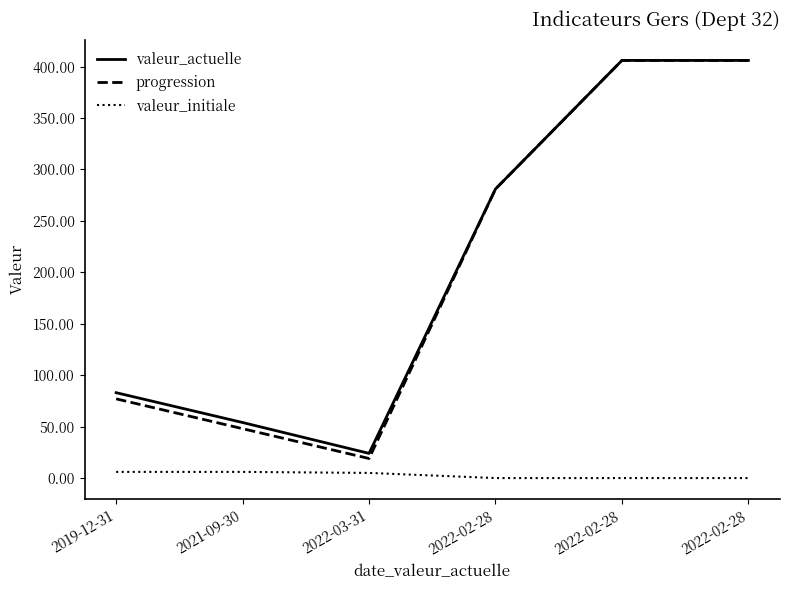

Reading left to right, list all the values displayed in this chart.

valeur_actuelle: 2019-12-31=83	2021-09-30=54	2022-03-31=24	2022-02-28=281	2022-02-28=406	2022-02-28=406
progression: 2019-12-31=77	2021-09-30=48	2022-03-31=19	2022-02-28=281	2022-02-28=406	2022-02-28=406
valeur_initiale: 2019-12-31=6	2021-09-30=6	2022-03-31=5	2022-02-28=0	2022-02-28=0	2022-02-28=0